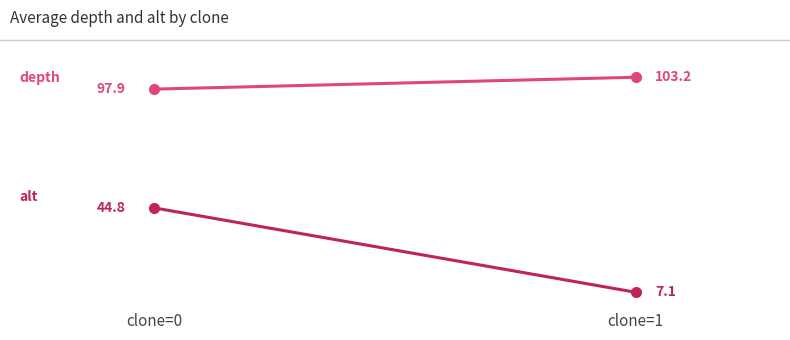

What is the value of the depth point at the 2nd from the left?

103.2